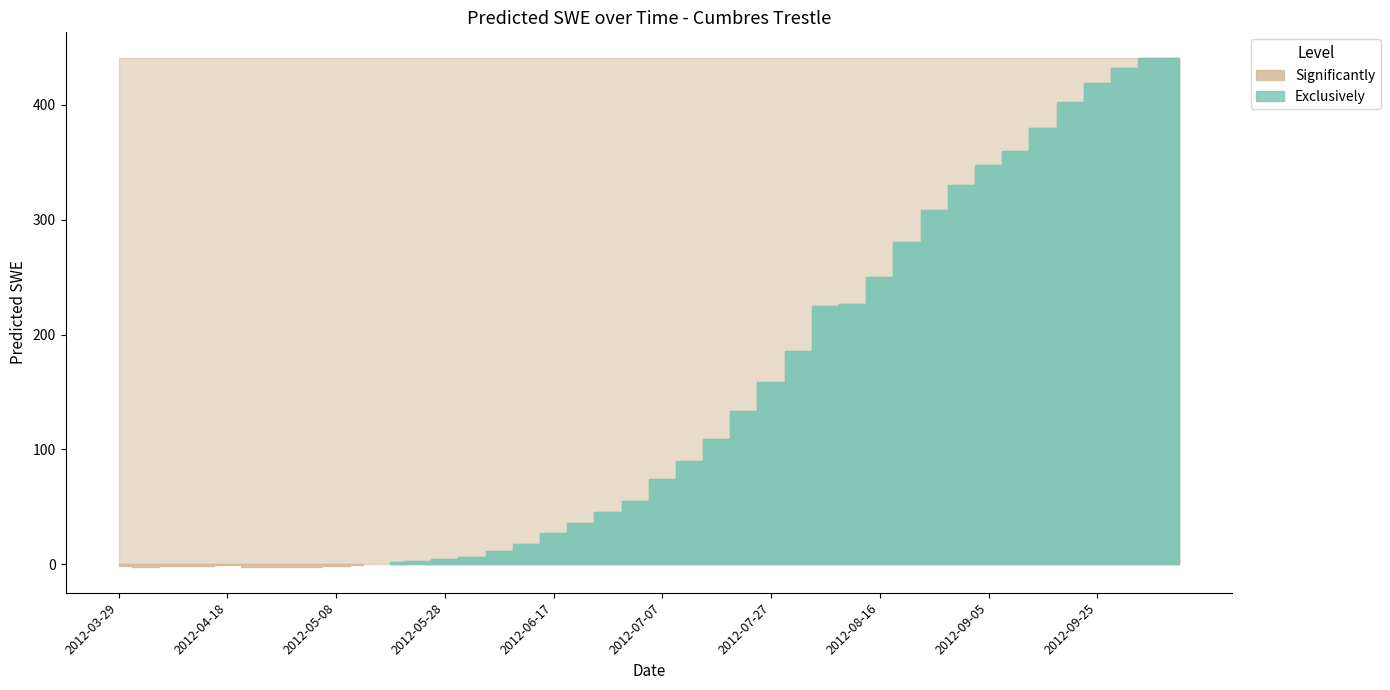

What is the ratio of the value at 2012-09-15 to the value at 2012-10-10?

0.9